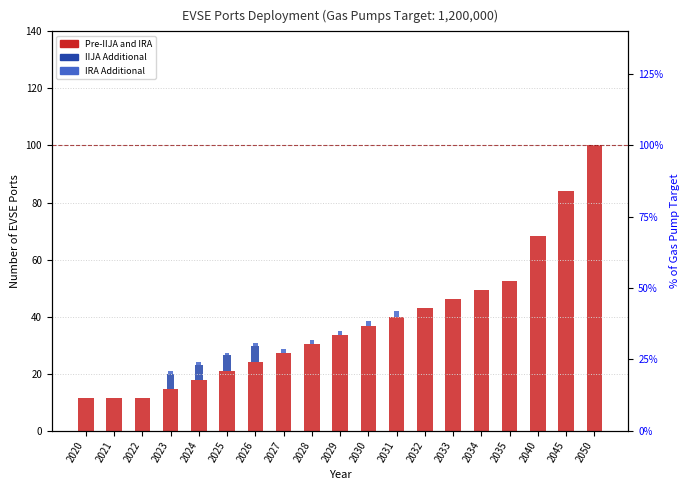

What value does the IIJA Additional series have at 2026?

5.4